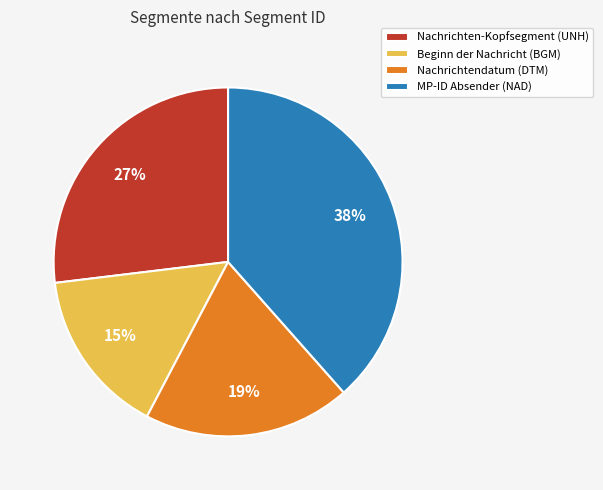

Rank the categories by value from highest to lowest.

MP-ID Absender (NAD), Nachrichten-Kopfsegment (UNH), Nachrichtendatum (DTM), Beginn der Nachricht (BGM)